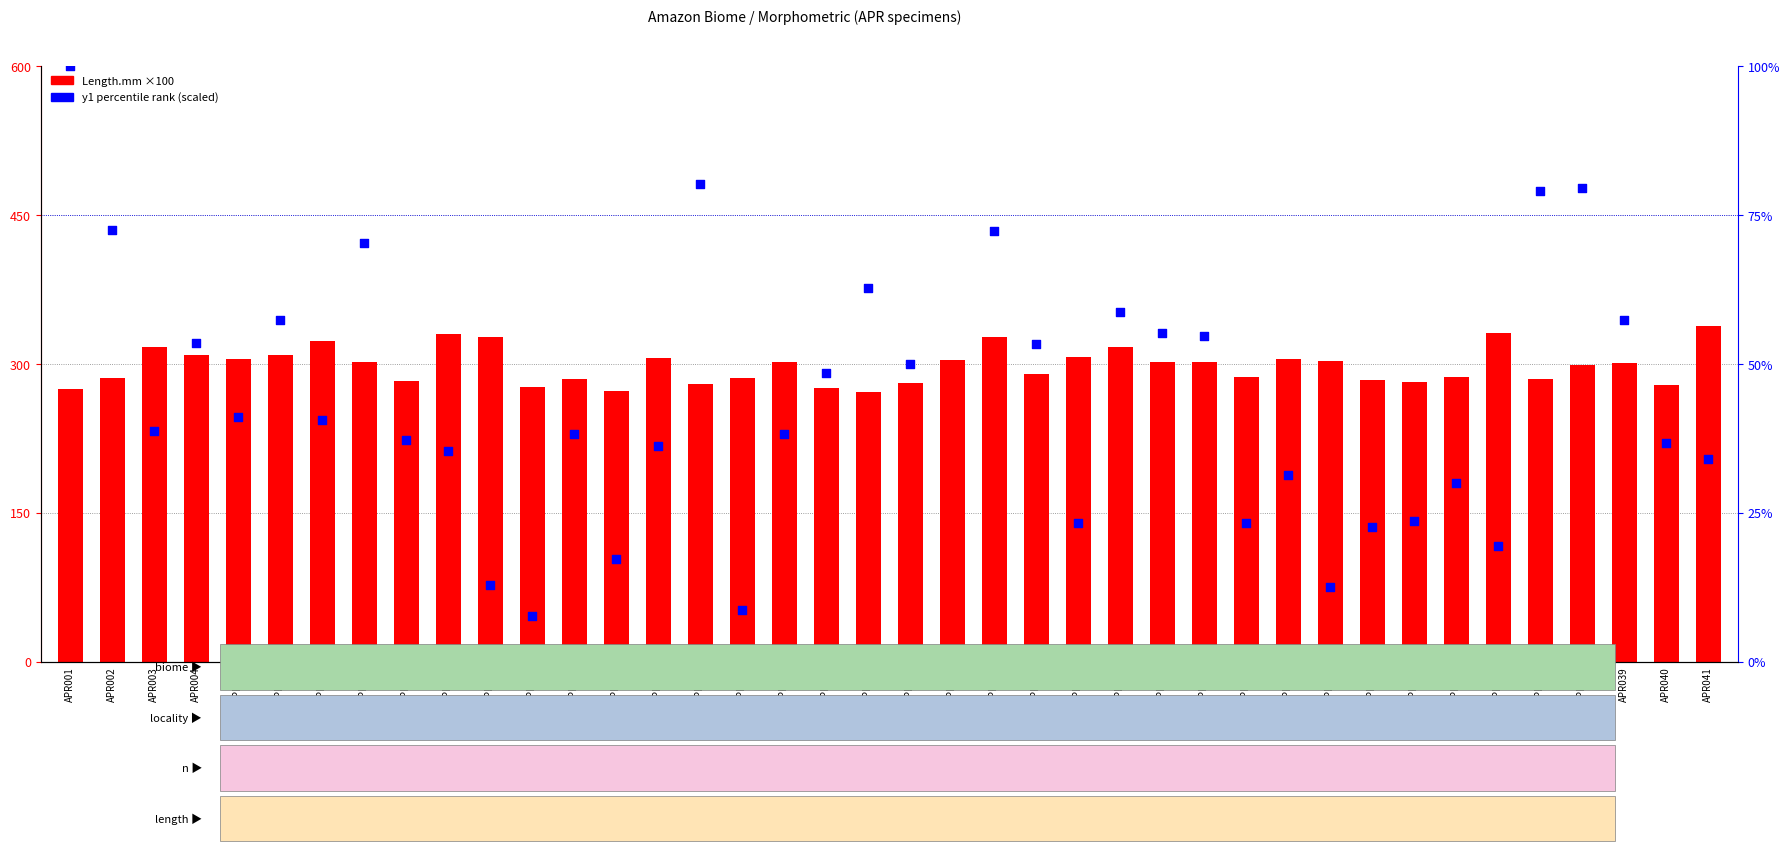

Is the value of y1 (scaled %) at APR012 greater than the value of Length.mm (×100) at APR013?

No